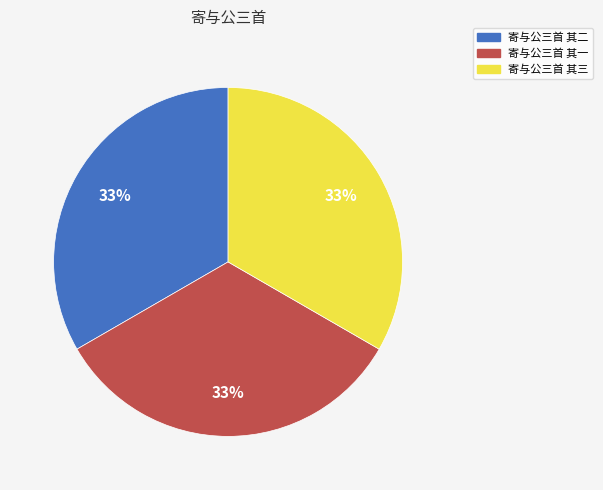

Combined, do 寄与公三首 其二 and 寄与公三首 其一 account for over 50%?

Yes